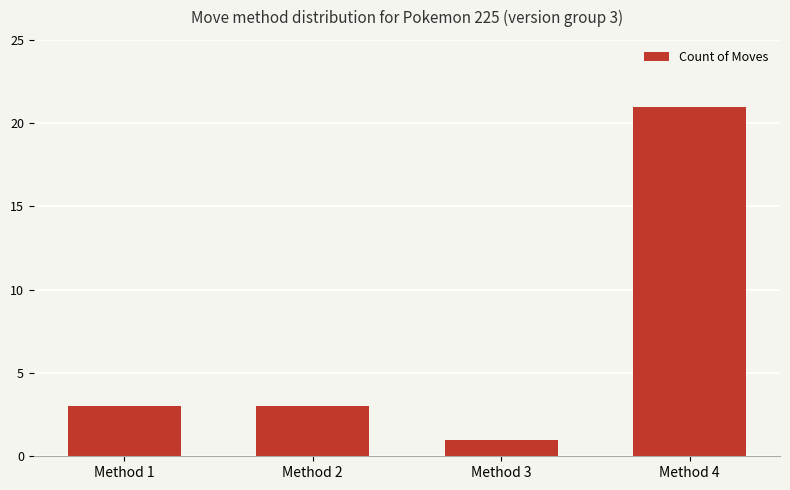

The chart shows a value of 0 at Method 3. True or false?

False